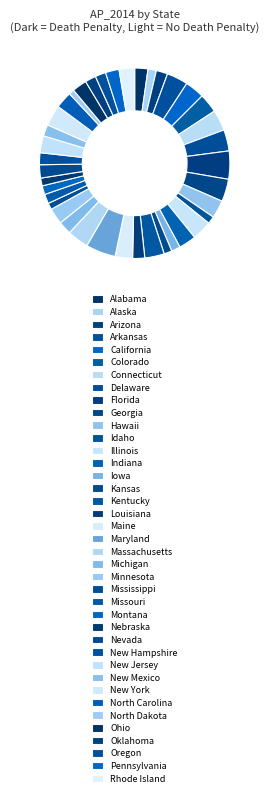

Is the sum of Indiana and Rhode Island greater than half?

No